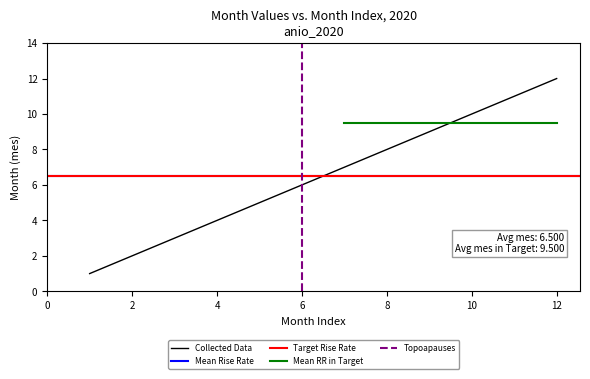

Reading right to left, extract all data points from this chart.

12=12	11=11	10=10	9=9	8=8	7=7	6=6	5=5	4=4	3=3	2=2	1=1